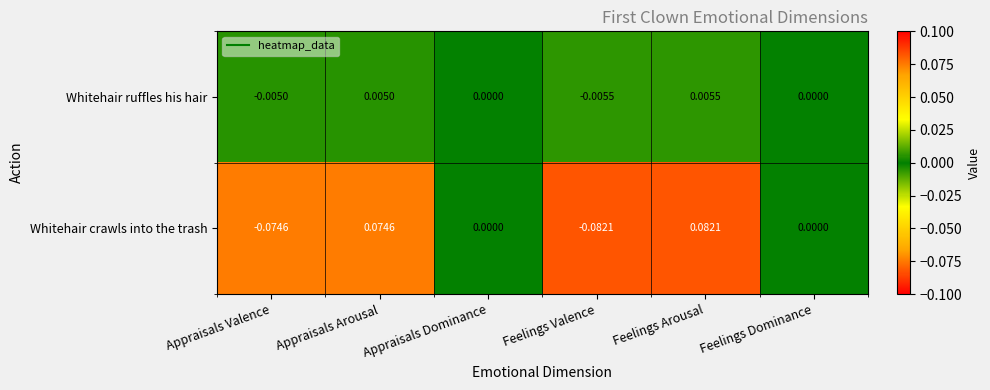

Which label corresponds to the largest value in the chart?

Feelings Arousal